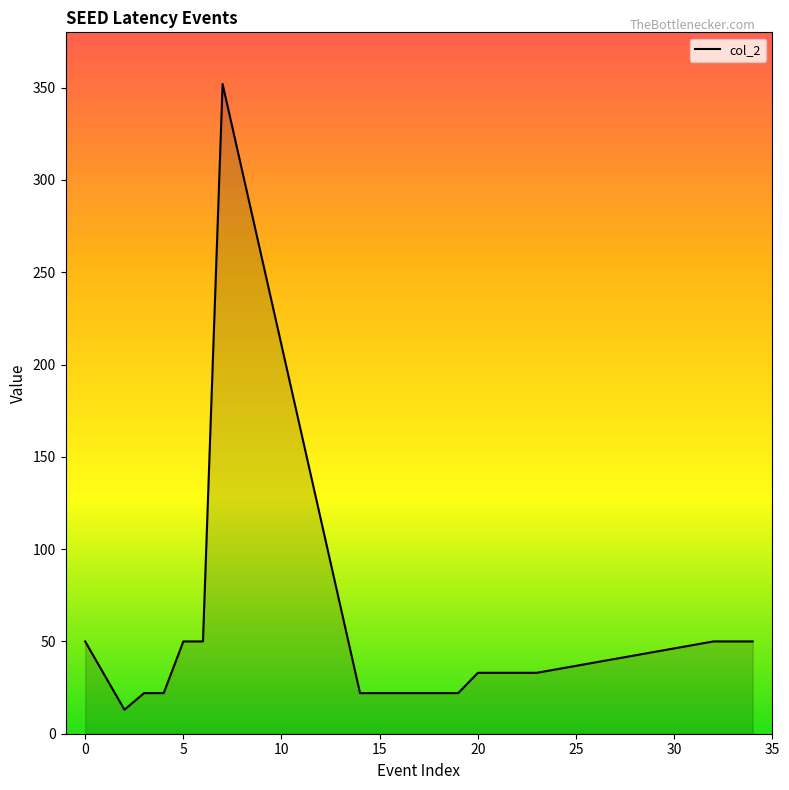

What is the smallest value displayed?

13